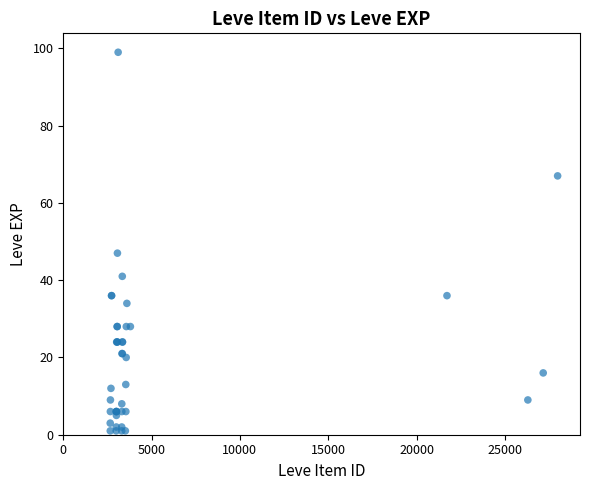

What Y value in the scatter plot is closest to 50?

47